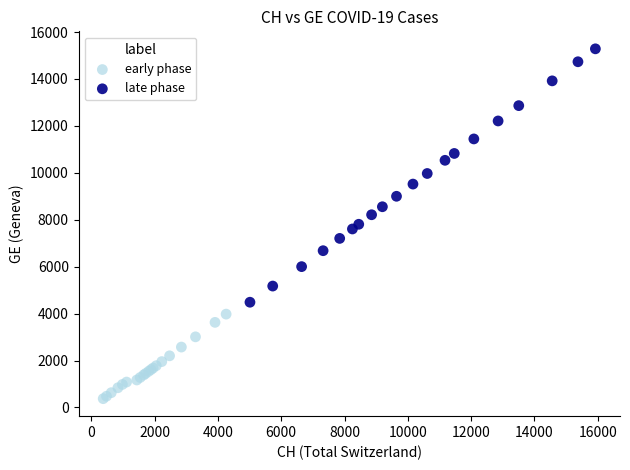

Which series contains the highest Y value?

late phase